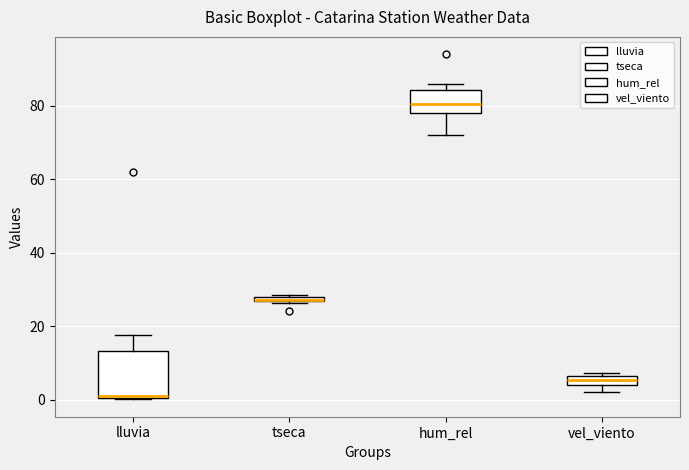

Comparing the boxes themselves (not the whiskers), which one is the tallest?

lluvia